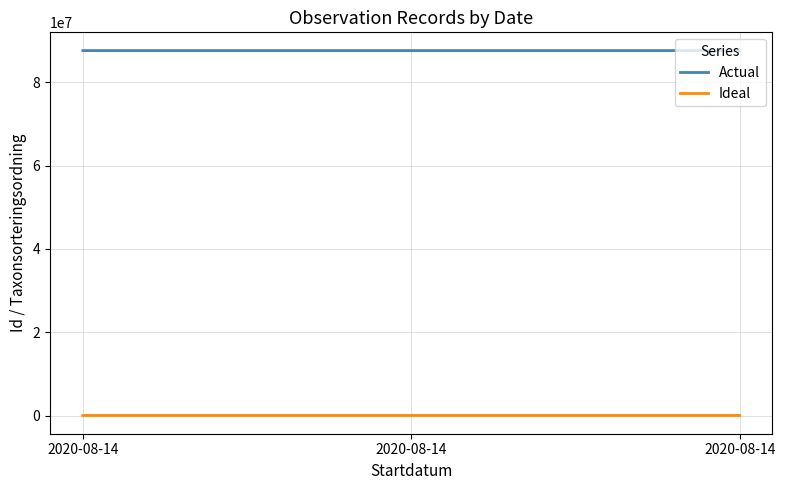

Is the value of Ideal at 2020-08-14 greater than the value of Actual at 2020-08-14?

No